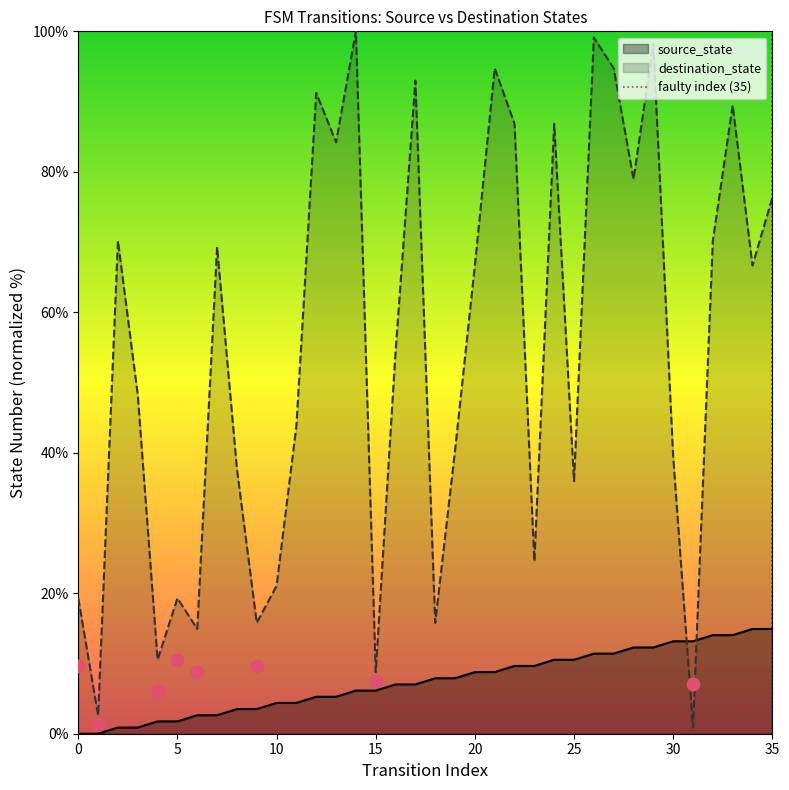

What is the highest value of the destination_state series?

100.0